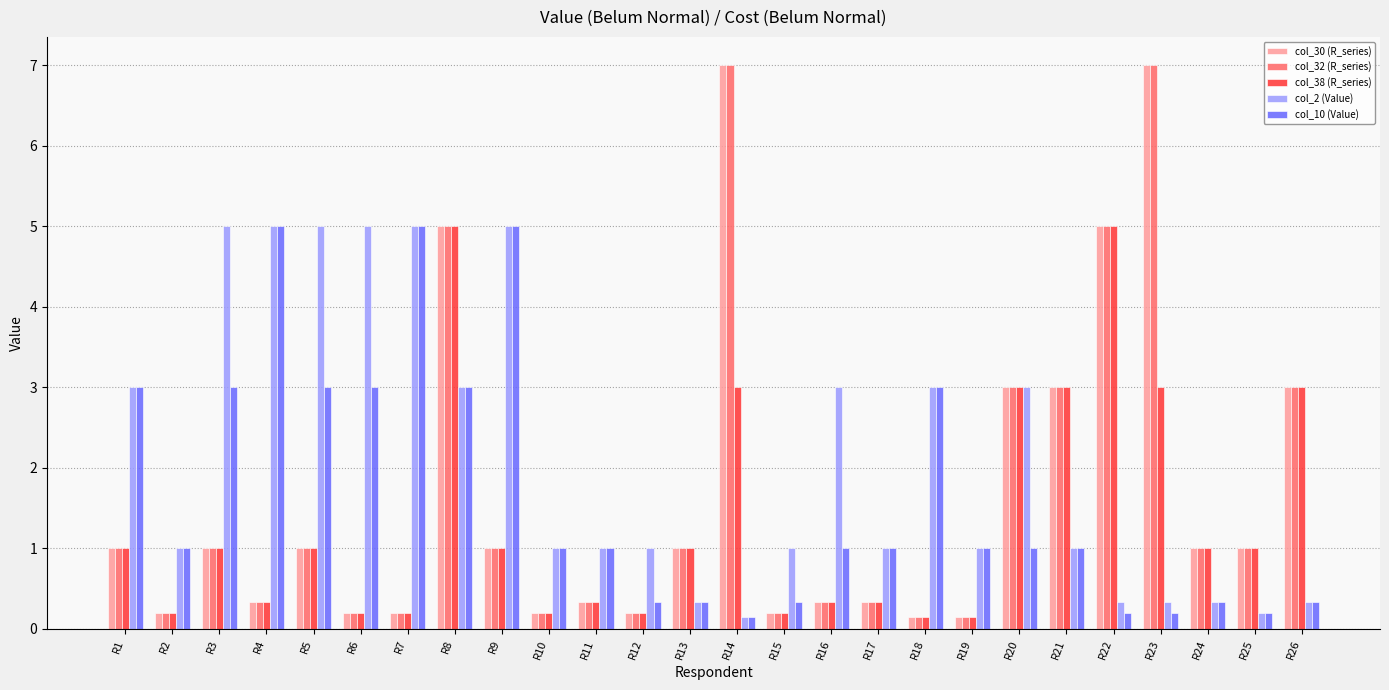

Between R5 and R19, which series saw the biggest shift?

col_2 (Value)